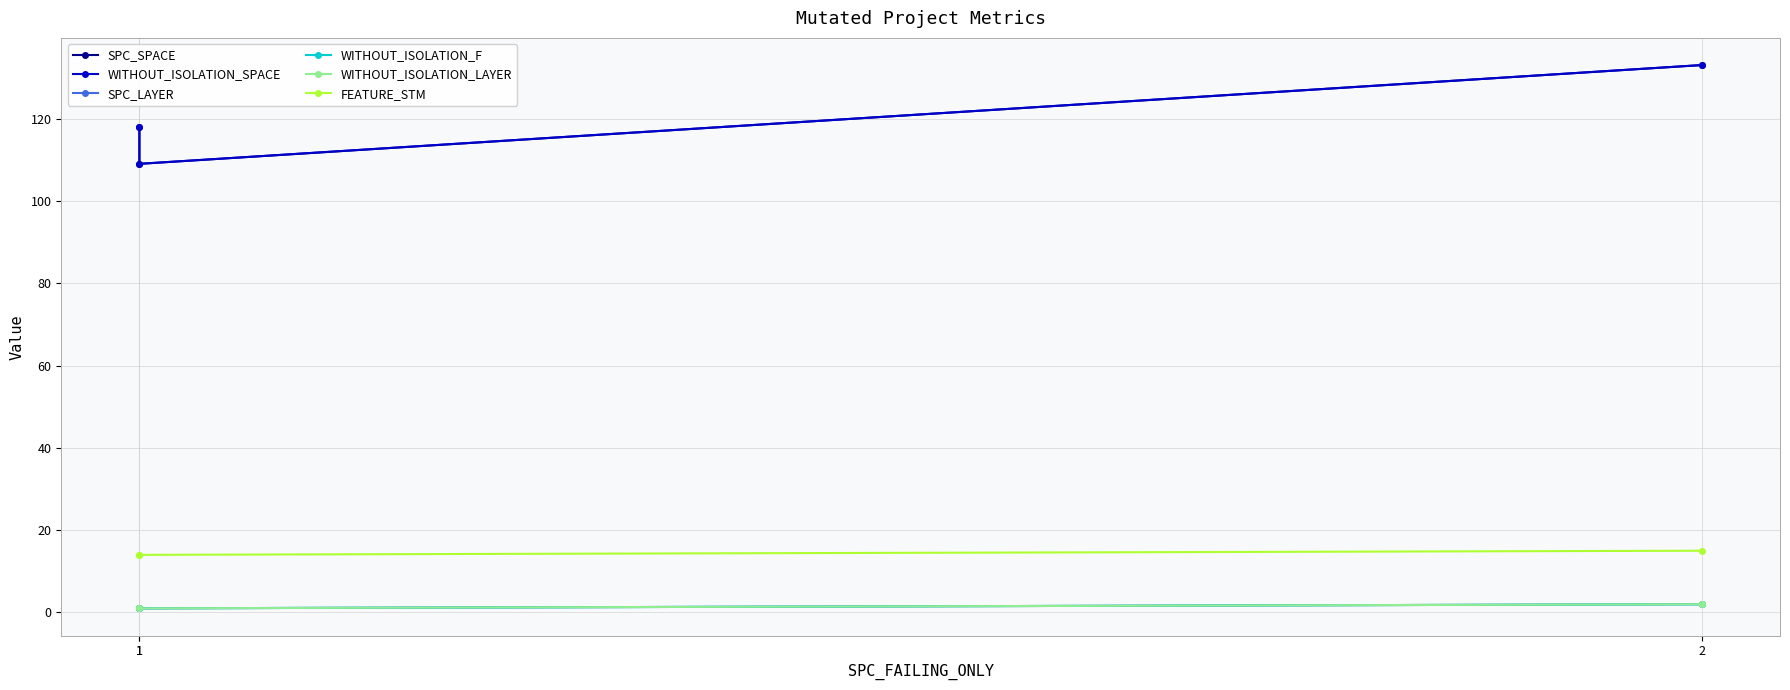

Which has a higher value, 2 or 1?

2